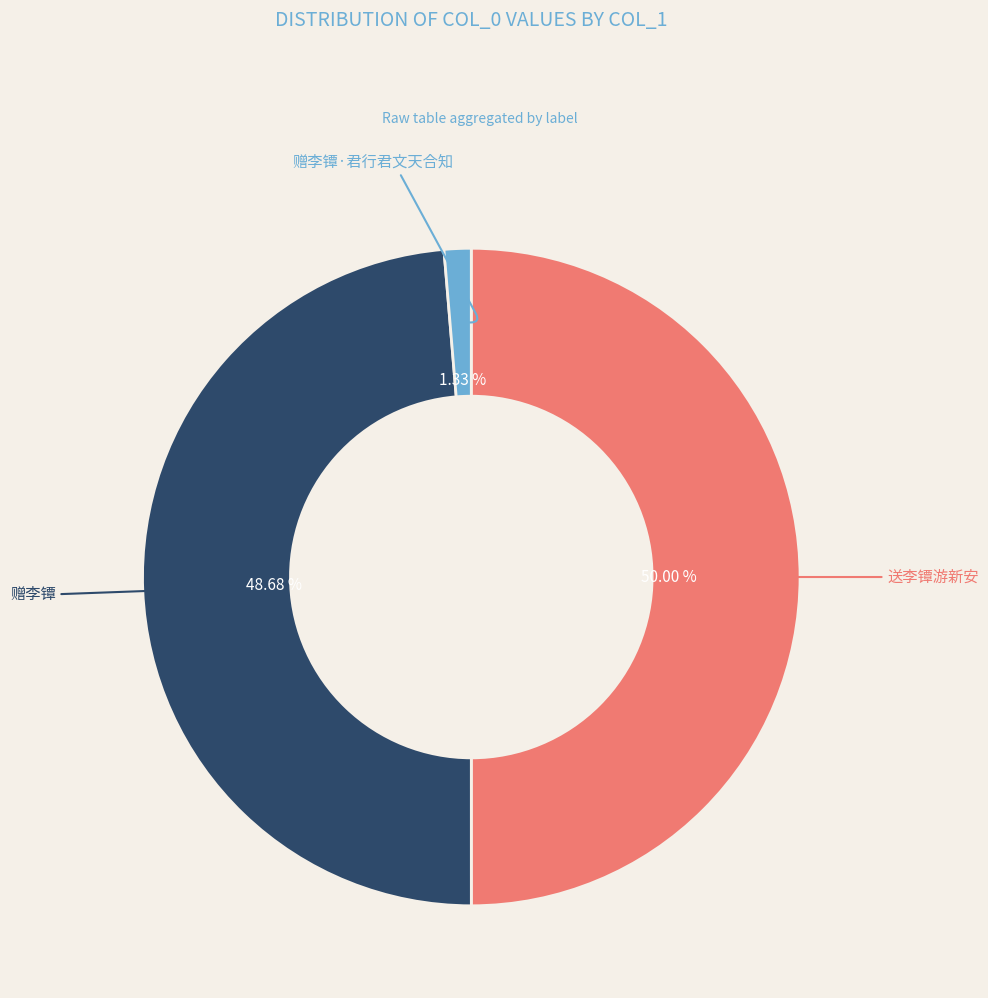

How many segments does this pie chart have?

3